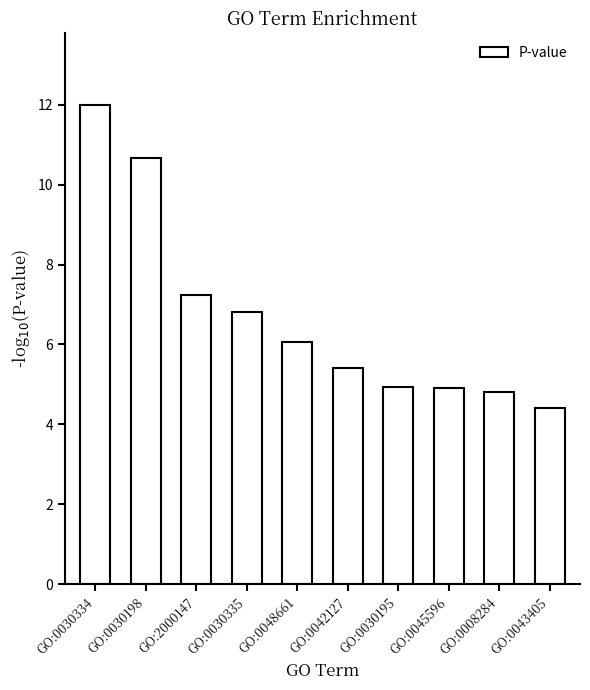

What position from the left is GO:0030195?

7